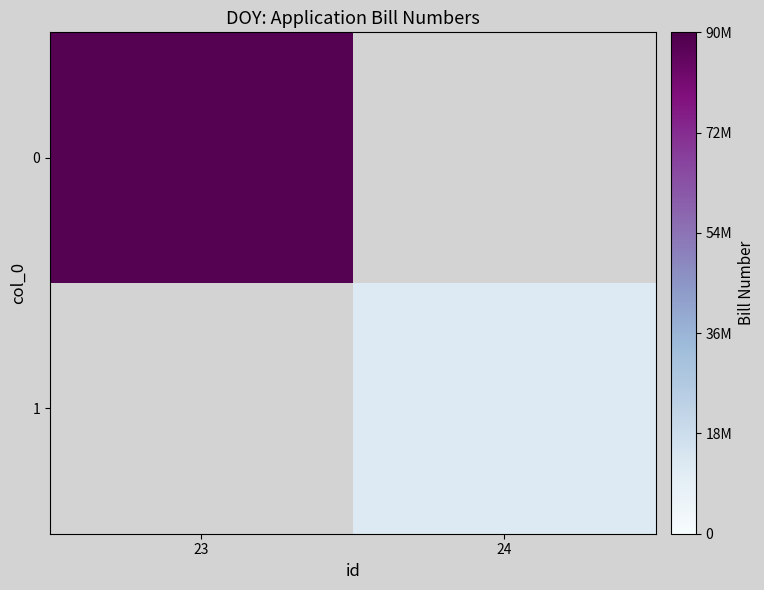

At which category does the chart reach its peak across all series?

23